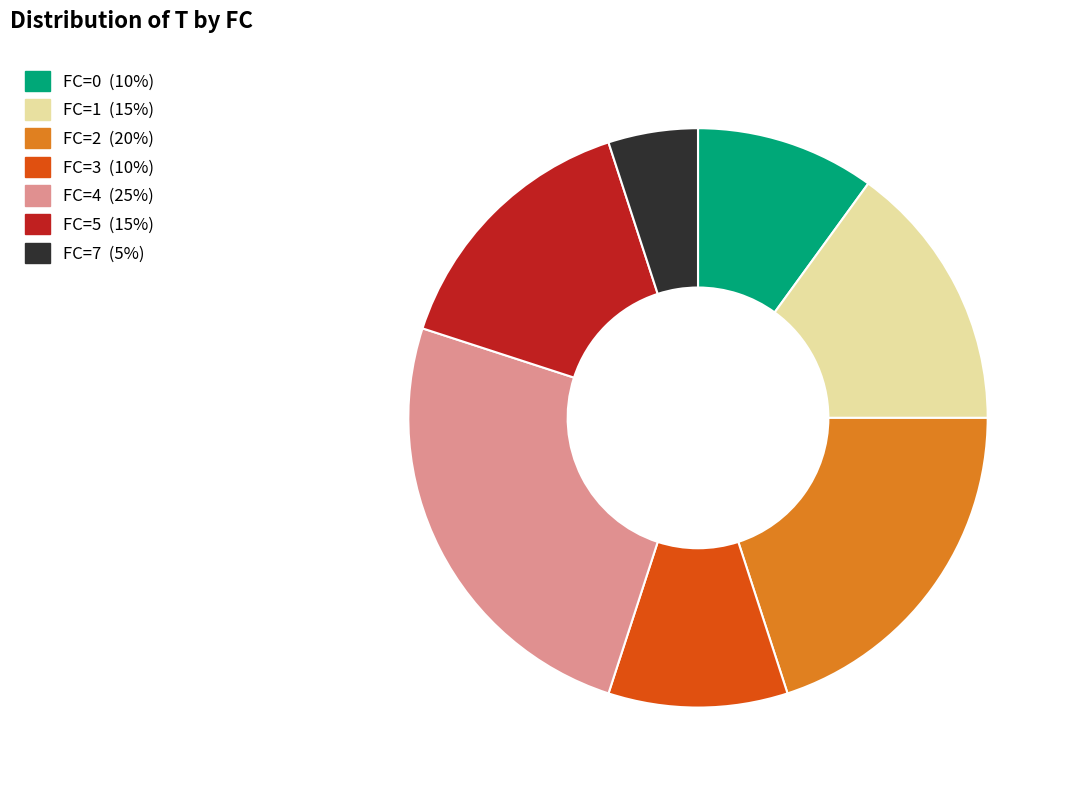

Which category has the biggest portion of the pie?

FC=4